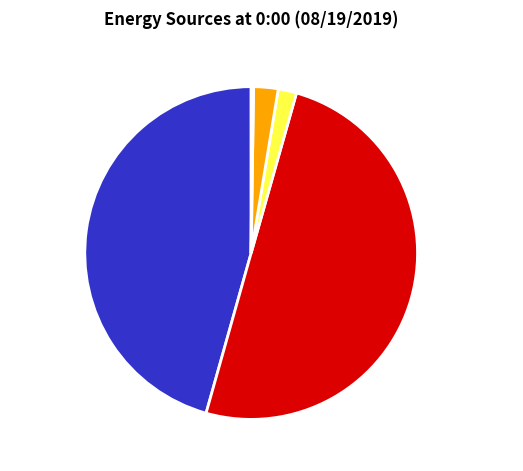

Which slice is the largest?

Natural gas